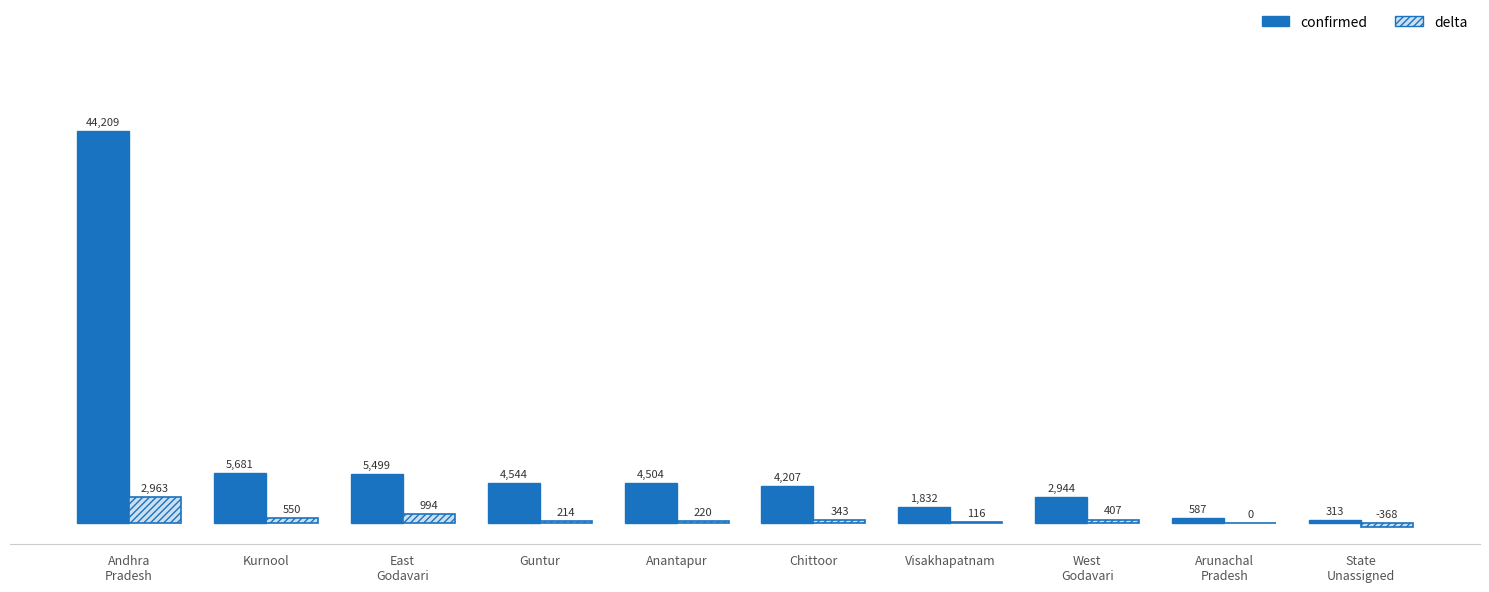

Does the chart contain stacked bars?

No